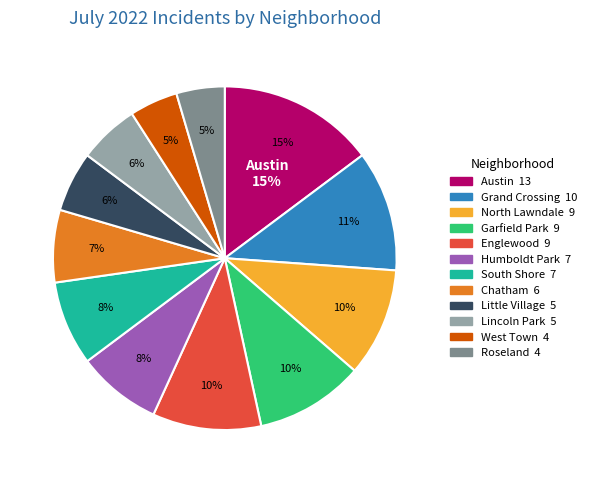

What is the largest slice in the pie chart?

Austin